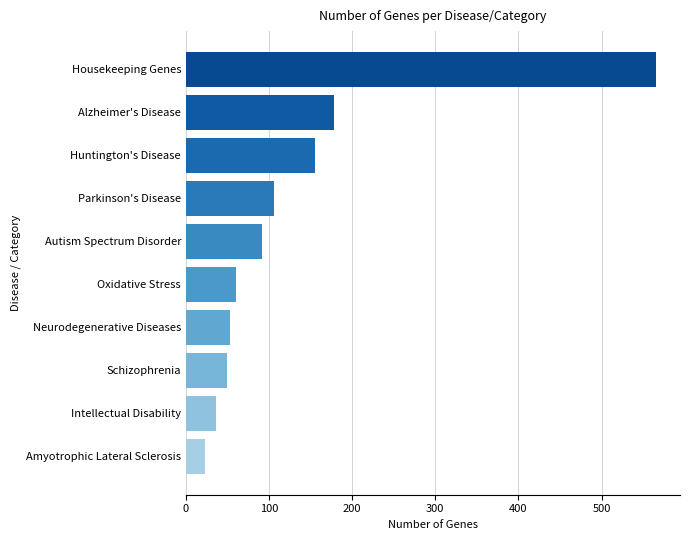

What is the greatest value displayed?

566